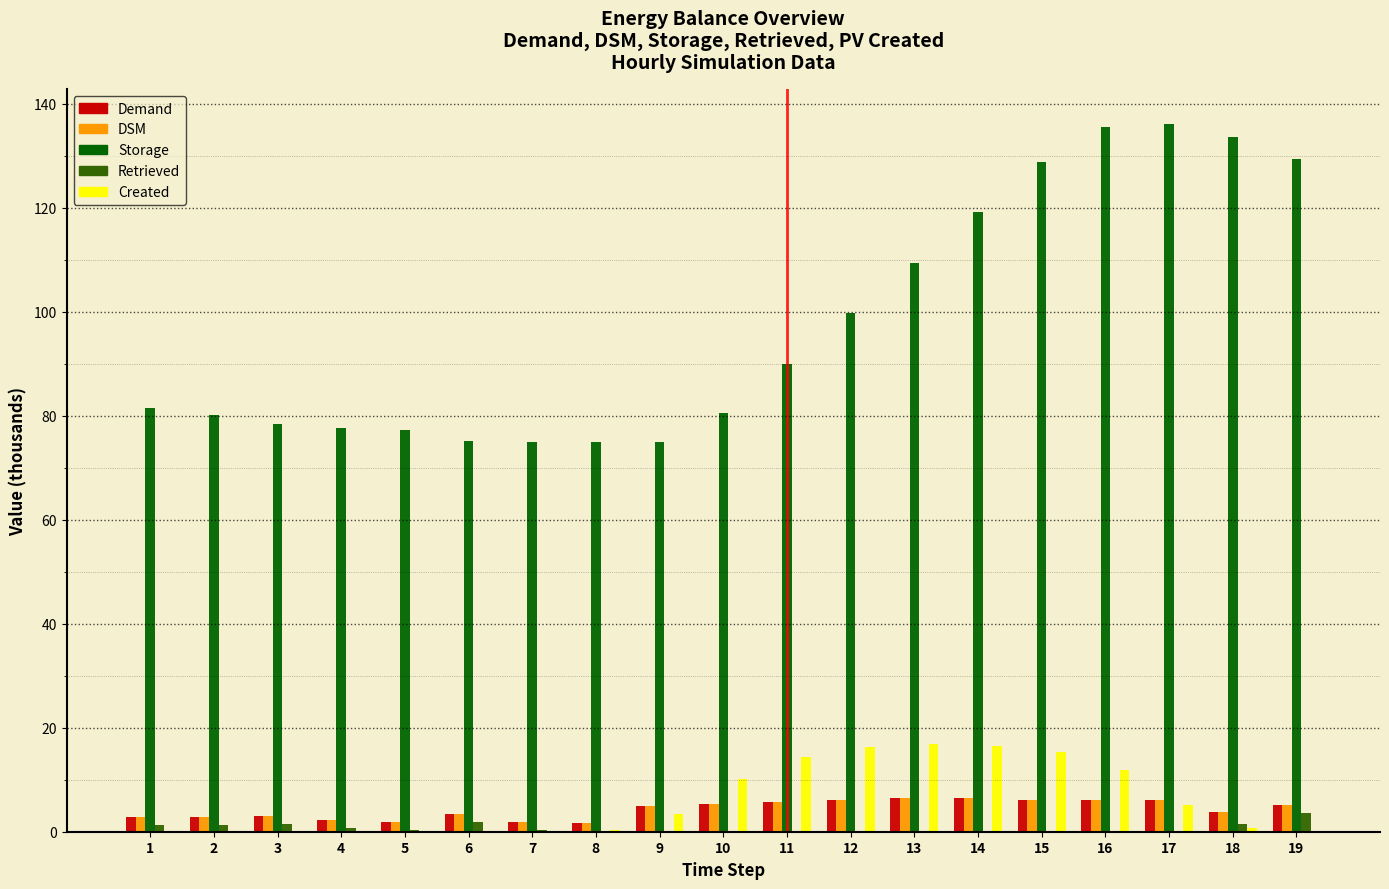

The Retrieved series shows 0.0 at 13. True or false?

True